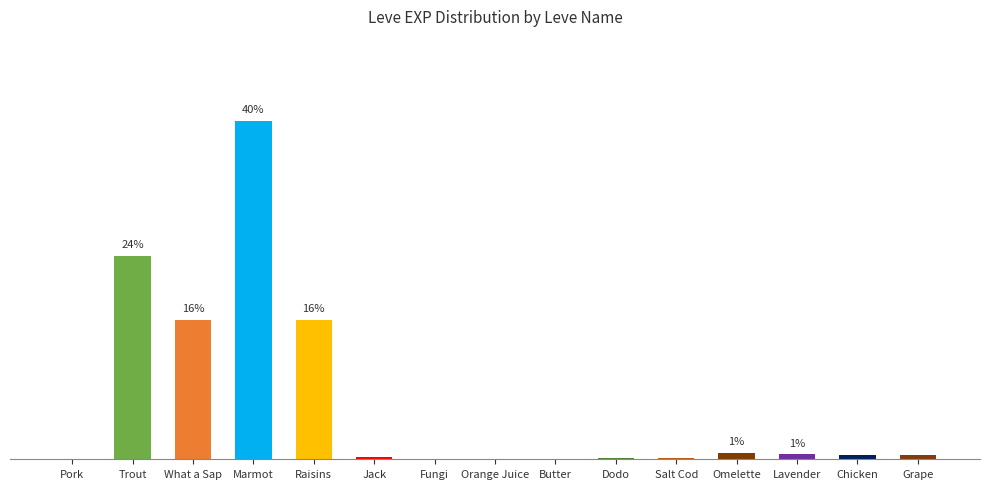

Are the bars grouped side by side (vs. stacked)?

No